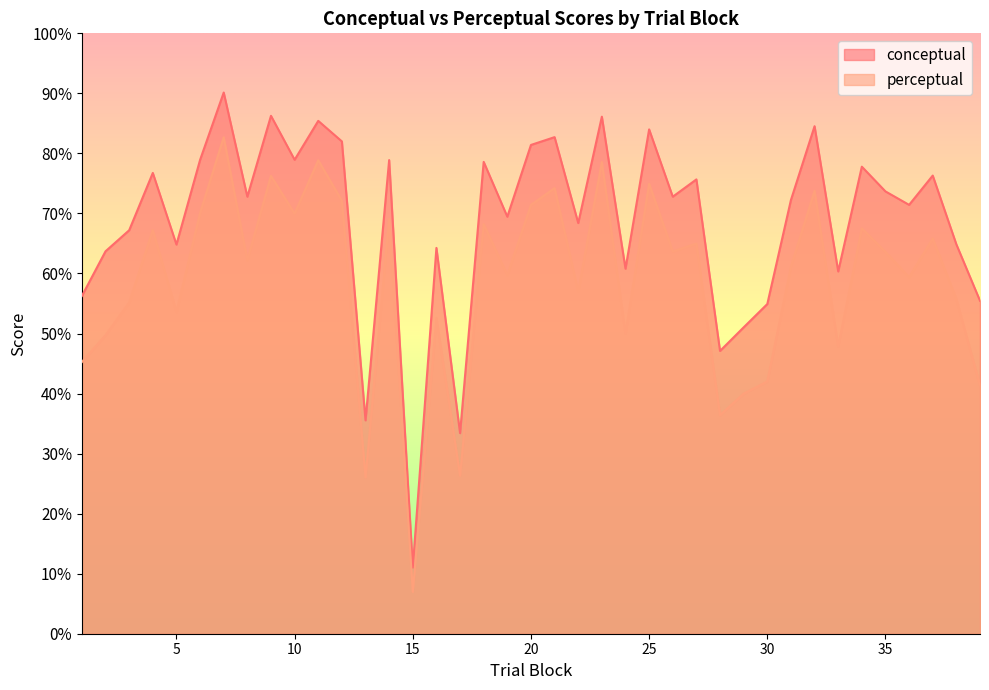

How many values in the perceptual series exceed 62?

20